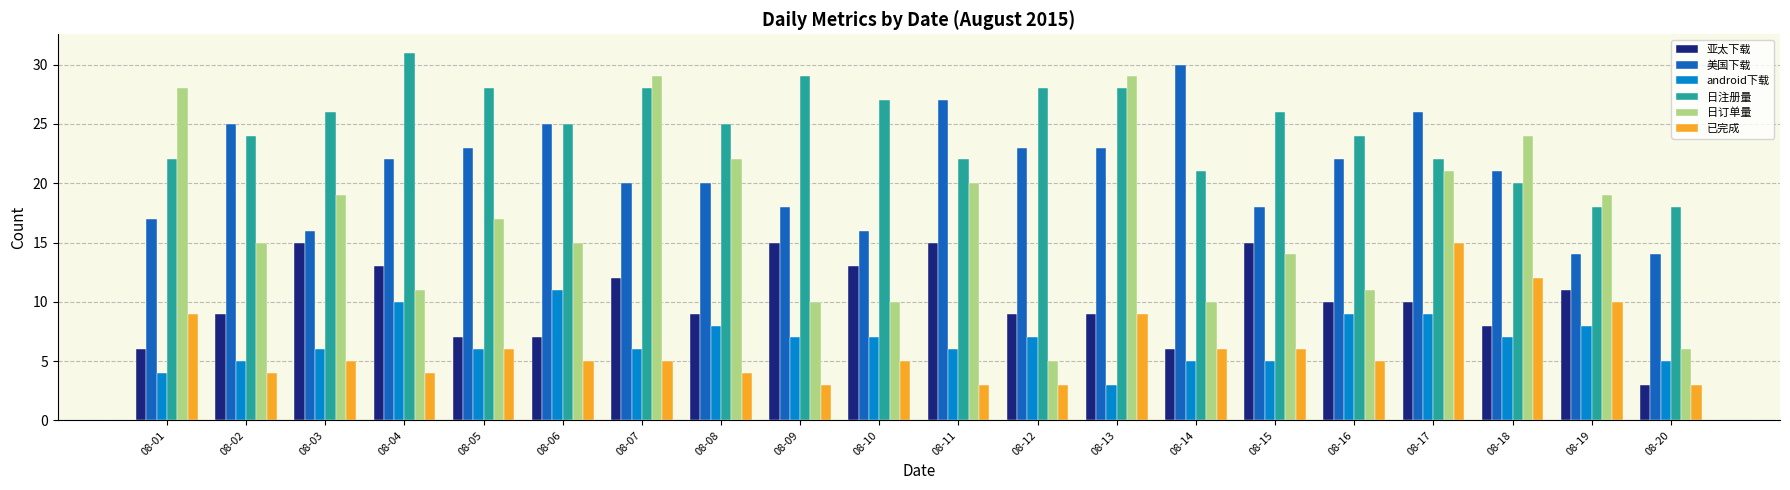

Which series has the largest range (max minus min)?

日订单量